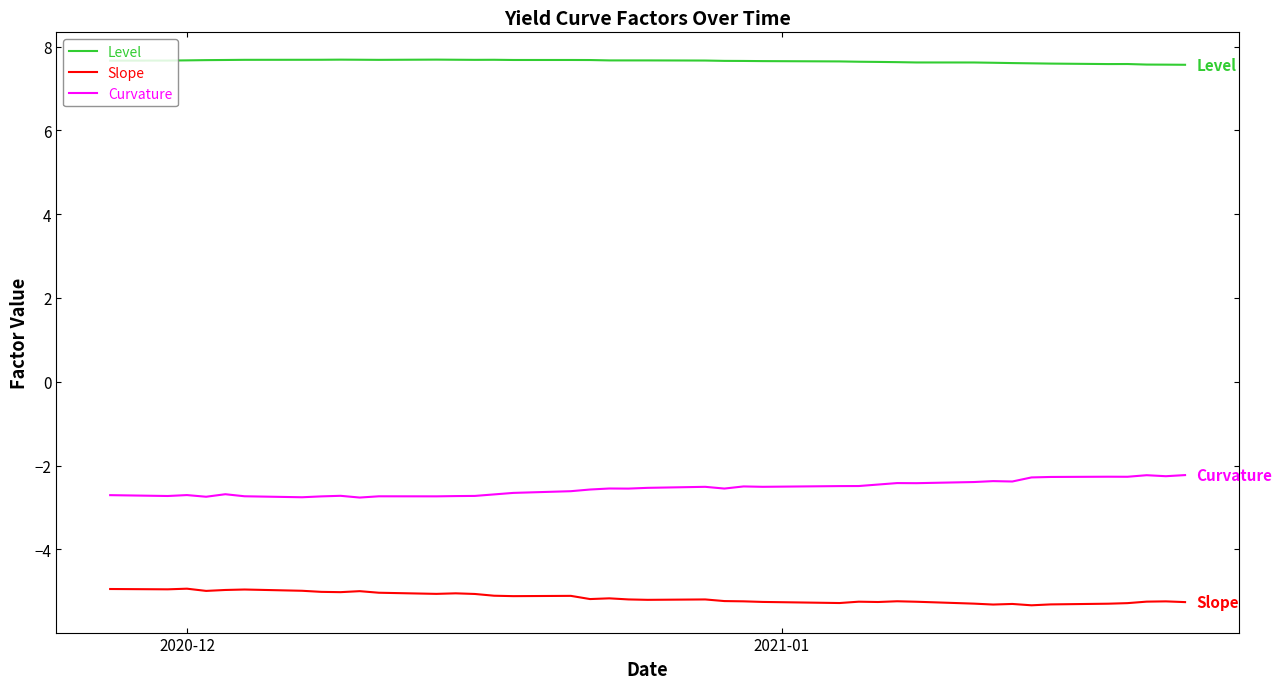

Rank the series by their average value, from lowest to highest.

Slope, Curvature, Level